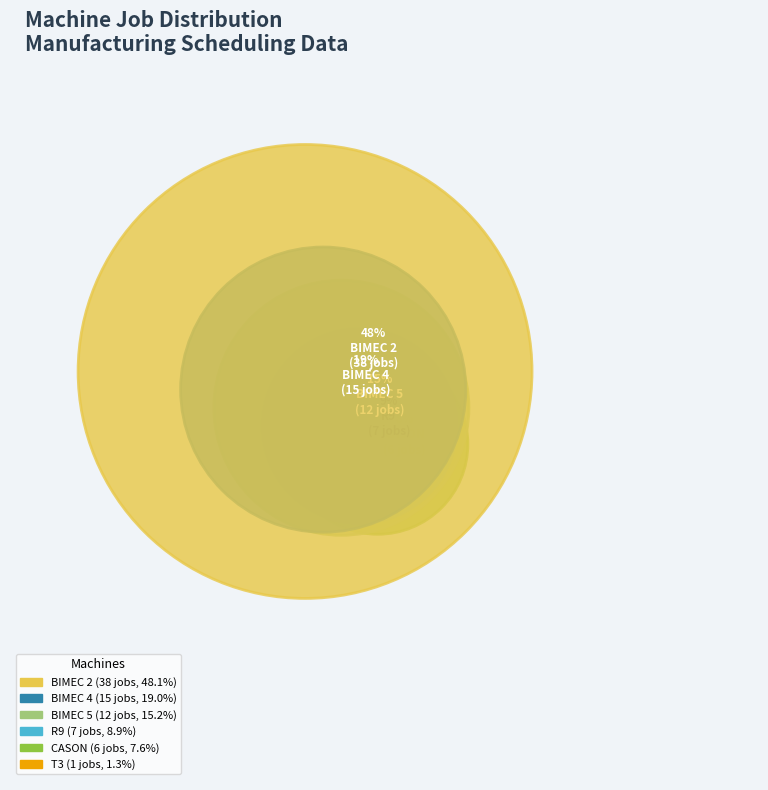

Count the number of slices in the pie.

6